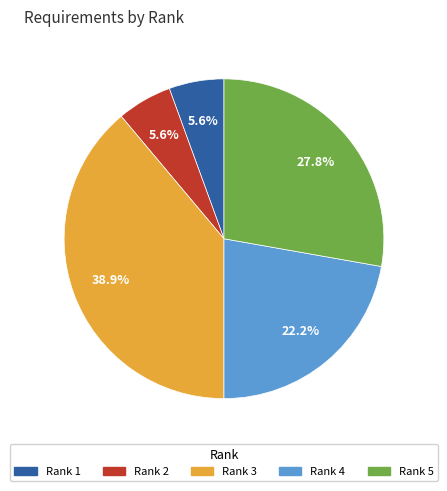

Between Rank 4 and Rank 1, which is larger?

Rank 4